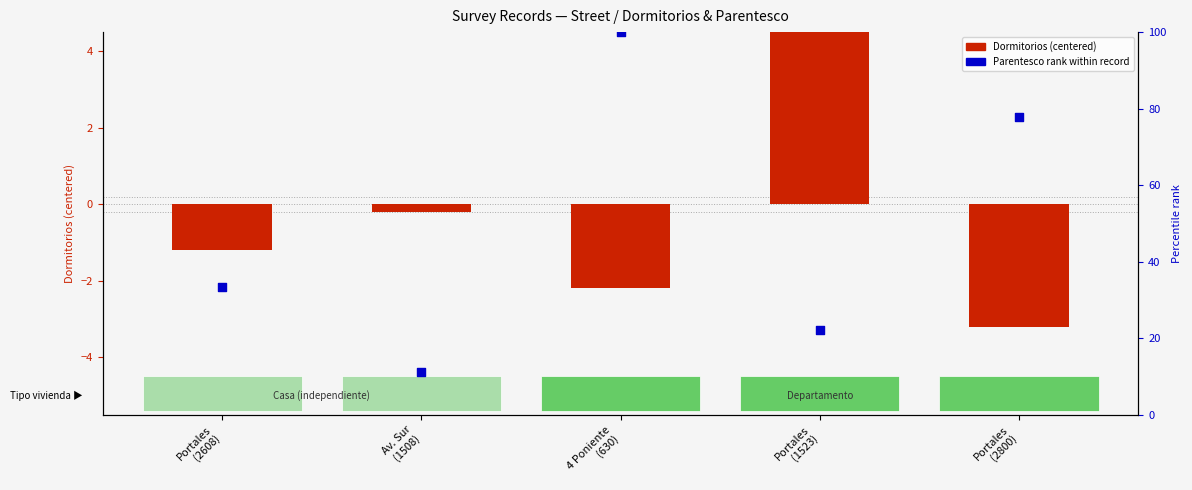

What are all the series names shown in the legend?

Dormitorios (centered), Parentesco rank within record